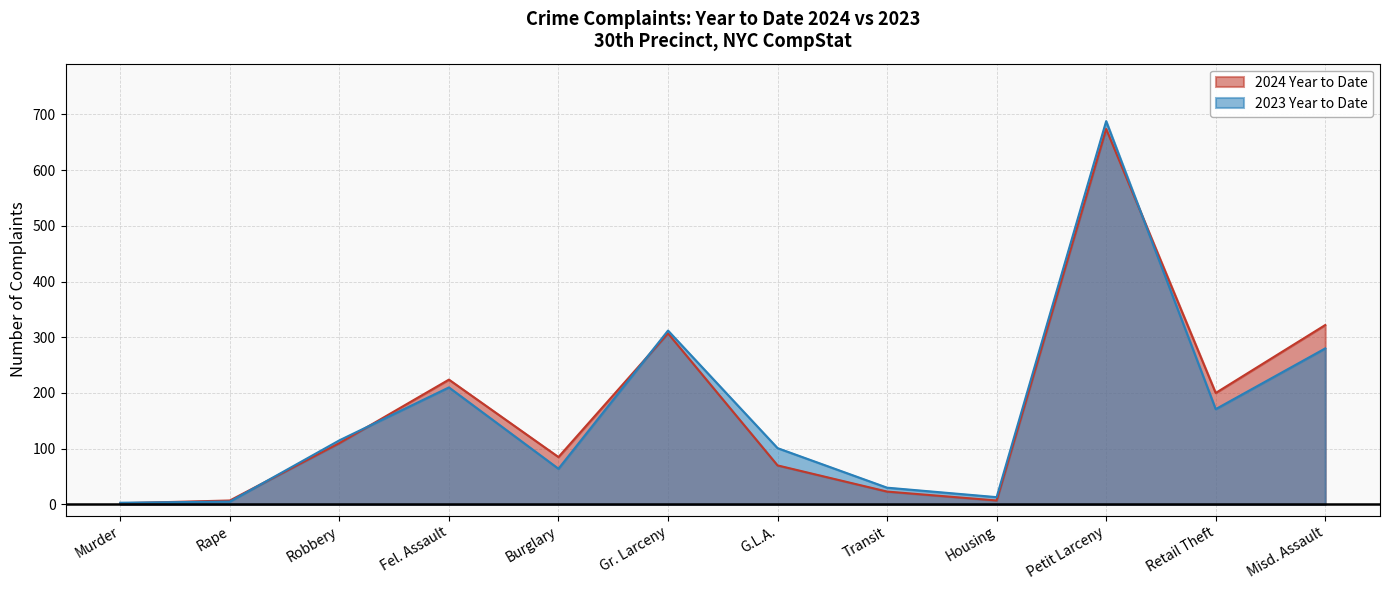

Which series ends up on top after the final intersection of 2024 Year to Date and 2023 Year to Date?

2024 Year to Date